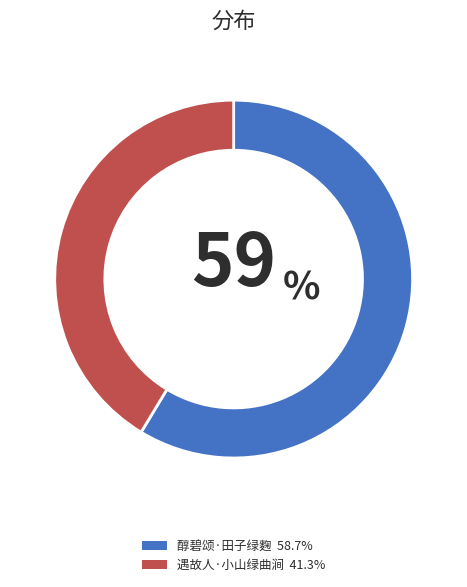

Which category accounts for the majority?

醇碧颂·田子绿麴